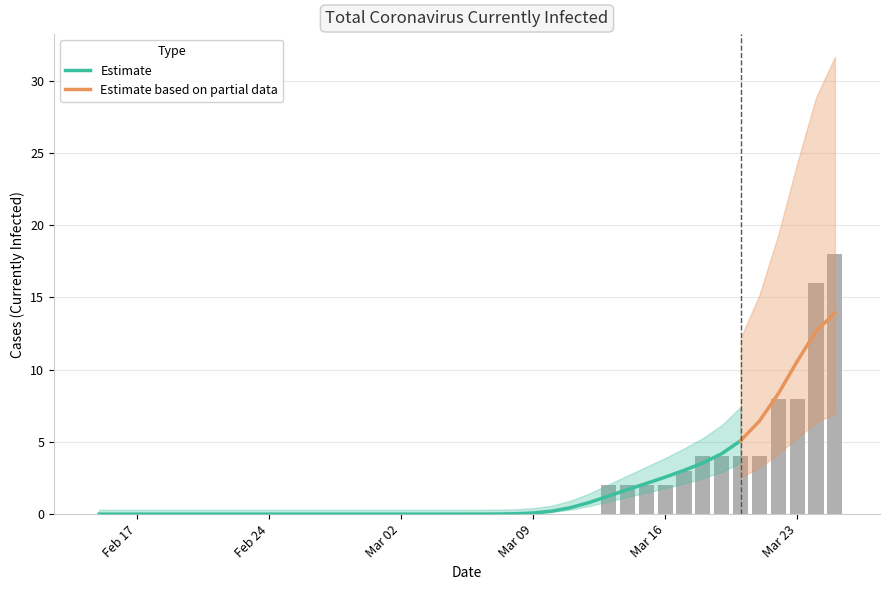

The chart shows a value of 0 at 2020-02-26. True or false?

True